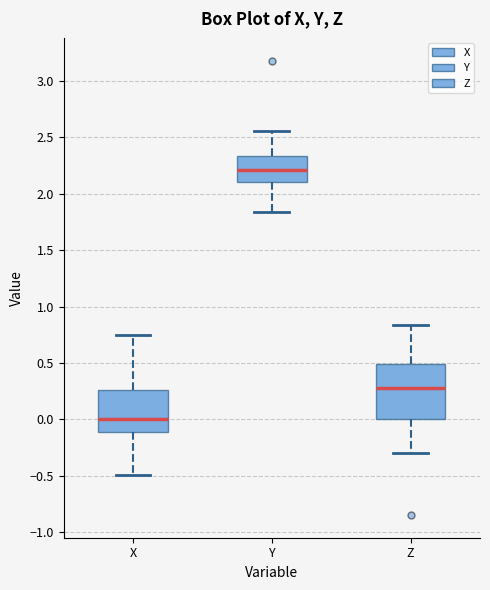

Which box's median line is the lowest?

X